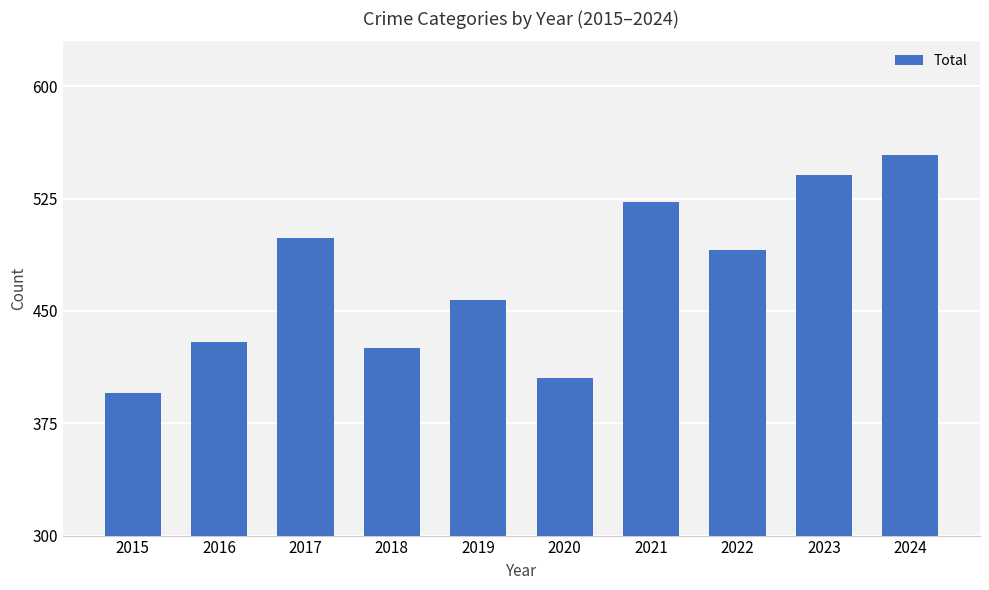

How many data points are less than 491?

5